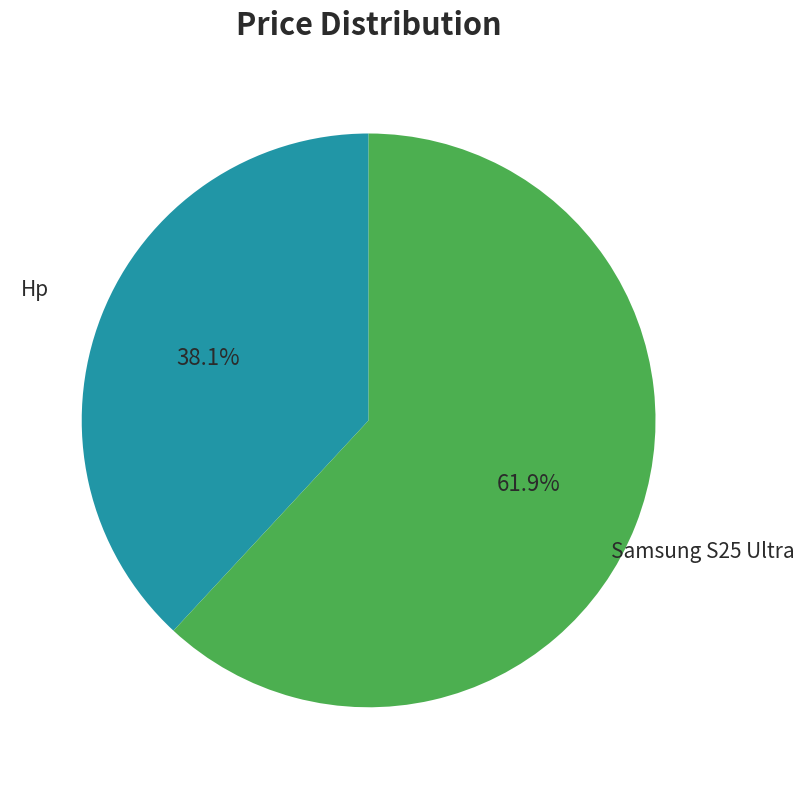

Is there any slice that represents more than half of the pie?

Yes